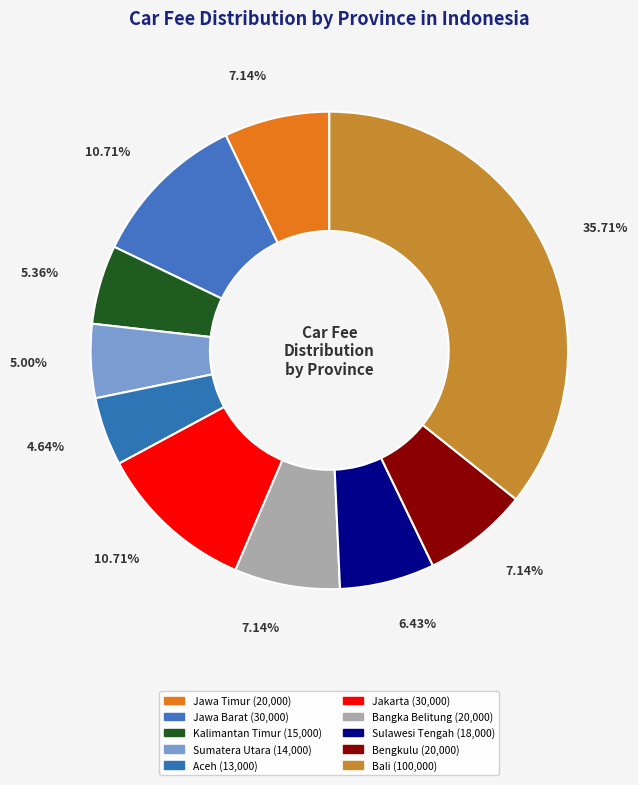

What is the largest slice in the pie chart?

Bali